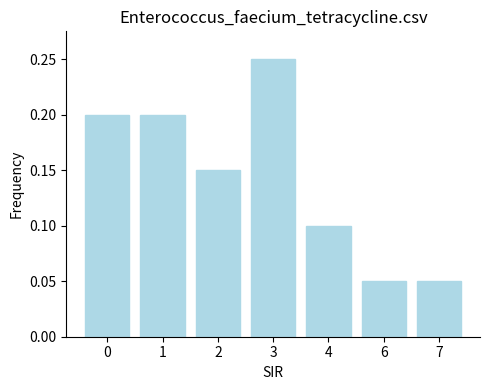

Does the chart contain stacked bars?

No